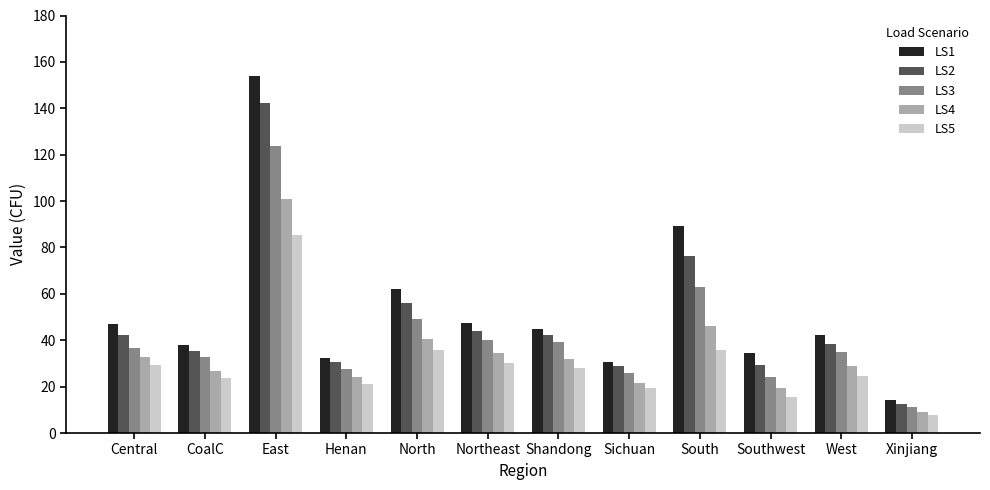

What is the total value across all series at Southwest?

123.0